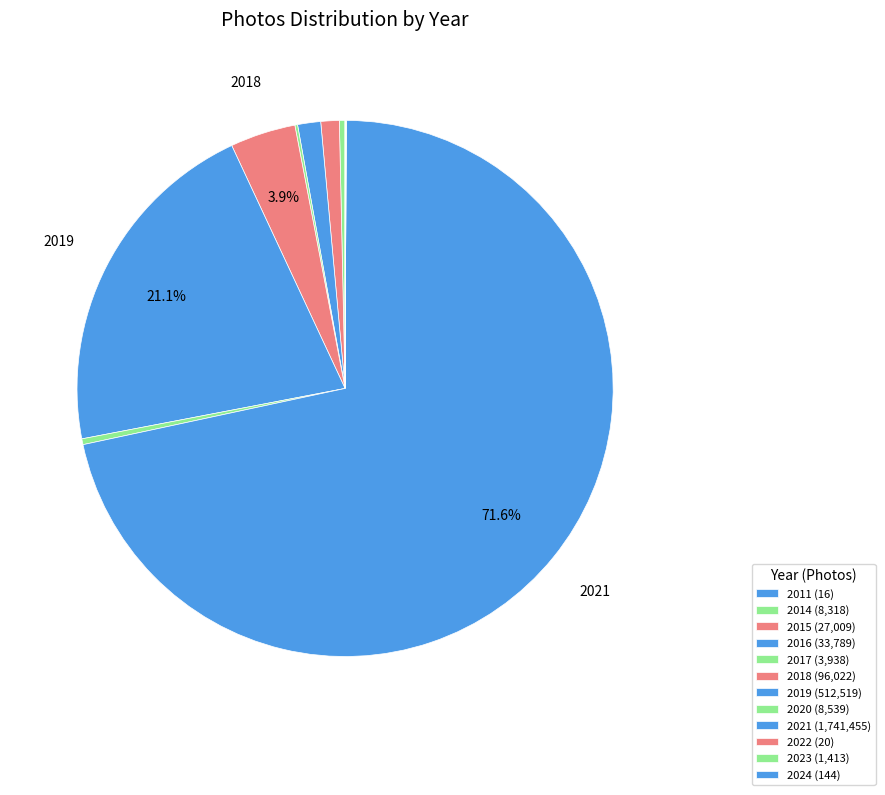

Do 2014 and 2016 together represent more than half of the pie?

No